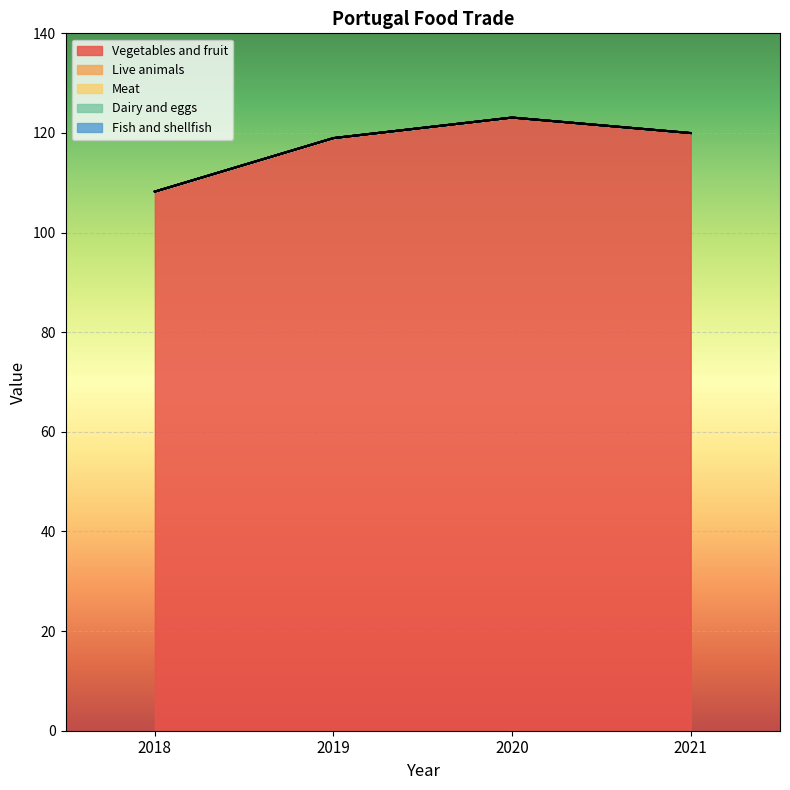

Does the chart display data point markers on the line(s)?

No